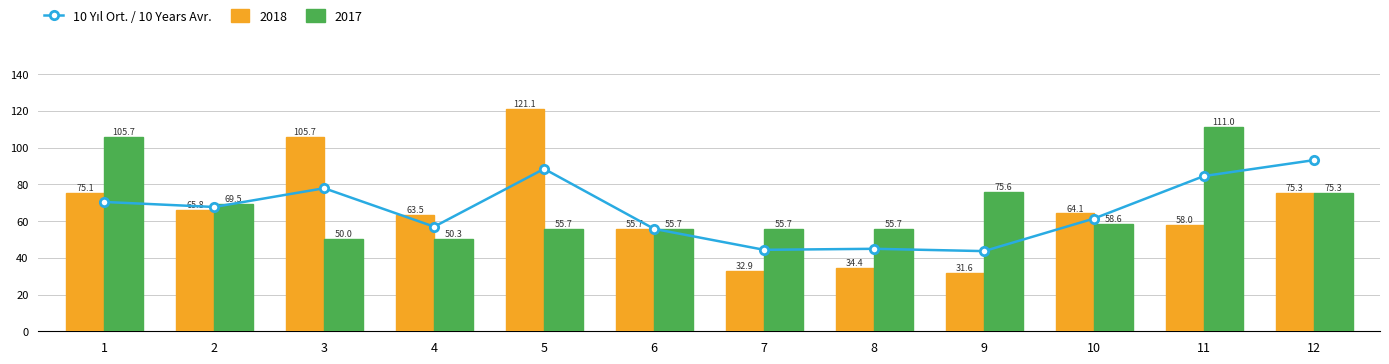

How many data points are less than 67?

6